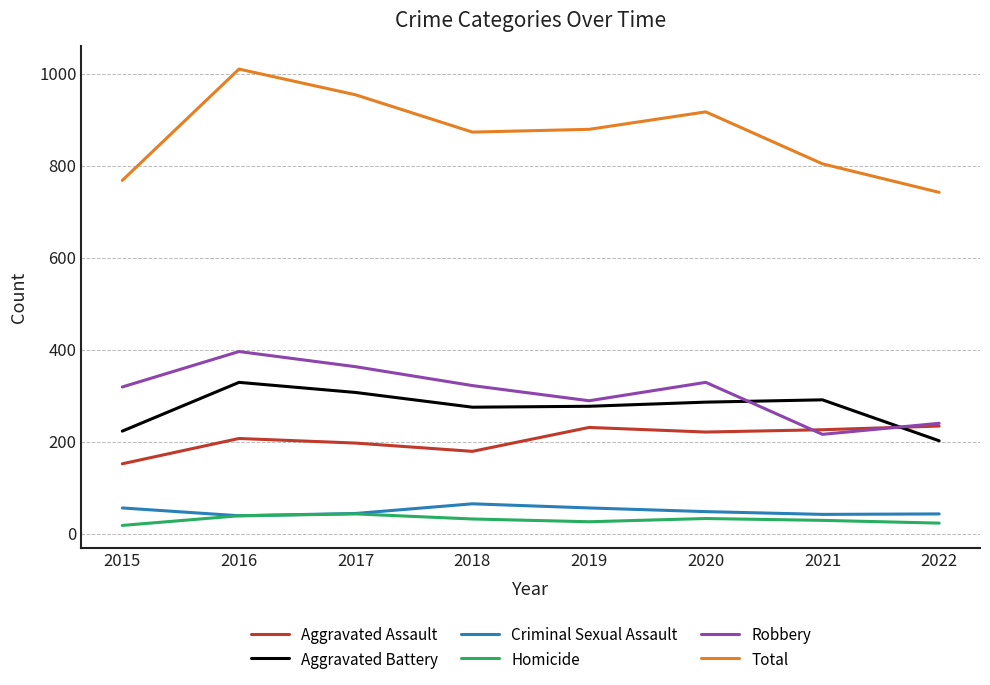

Is it true that Criminal Sexual Assault equals 44 at 2017?

True